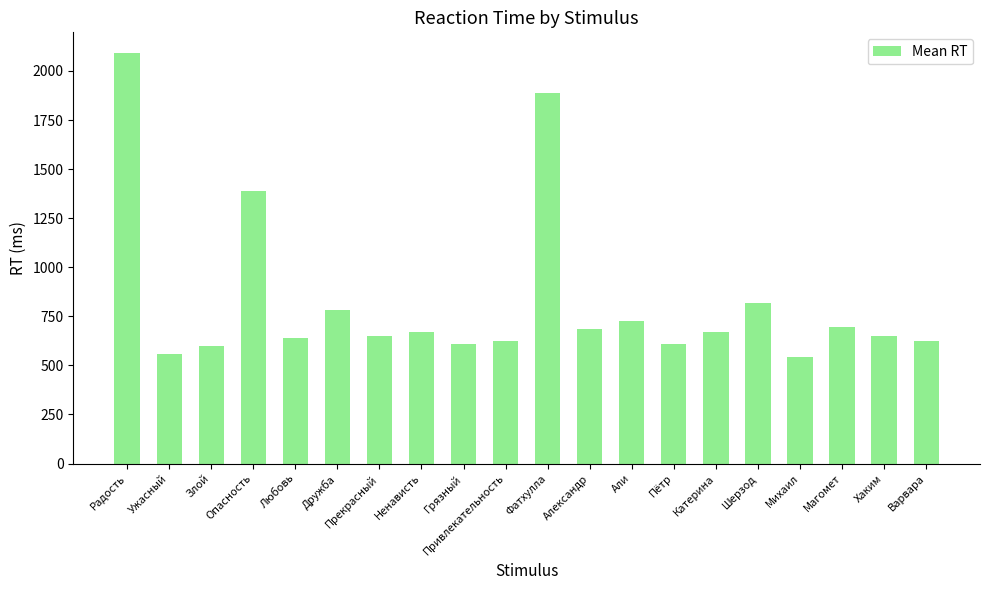

What is the ratio of the value at Дружба to the value at Магомет?

1.1